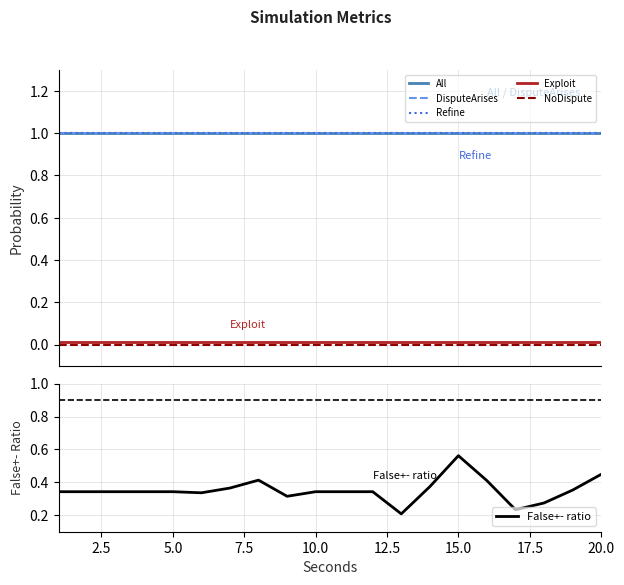

The value of False+- ratio at 10.0 is 0.5. True or false?

False